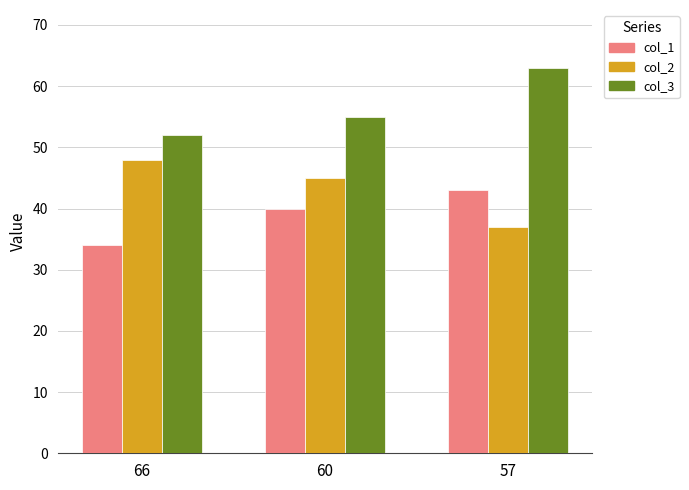

What are all the series names shown in the legend?

col_1, col_2, col_3